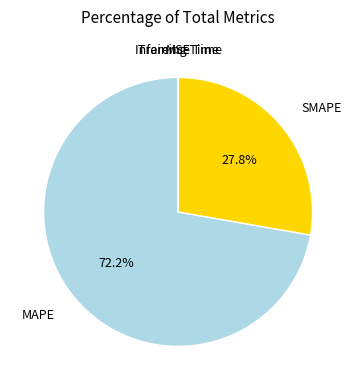

What is the largest slice in the pie chart?

MAPE